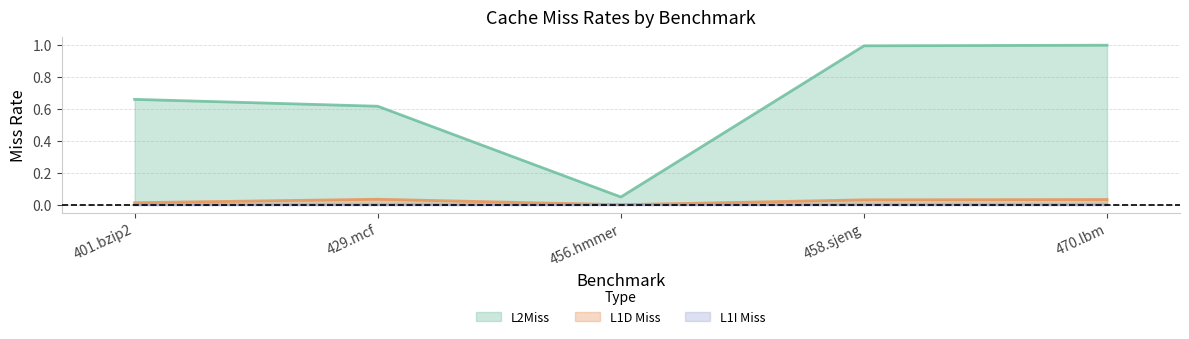

Does the chart display data point markers on the line(s)?

No